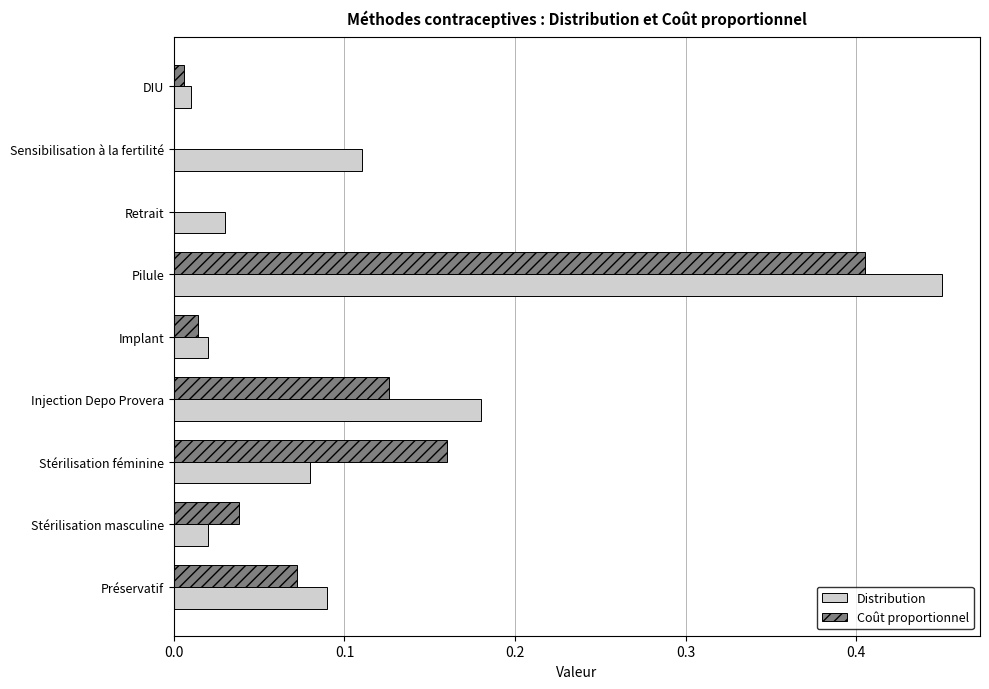

At which category is the sum across all series the highest?

Pilule